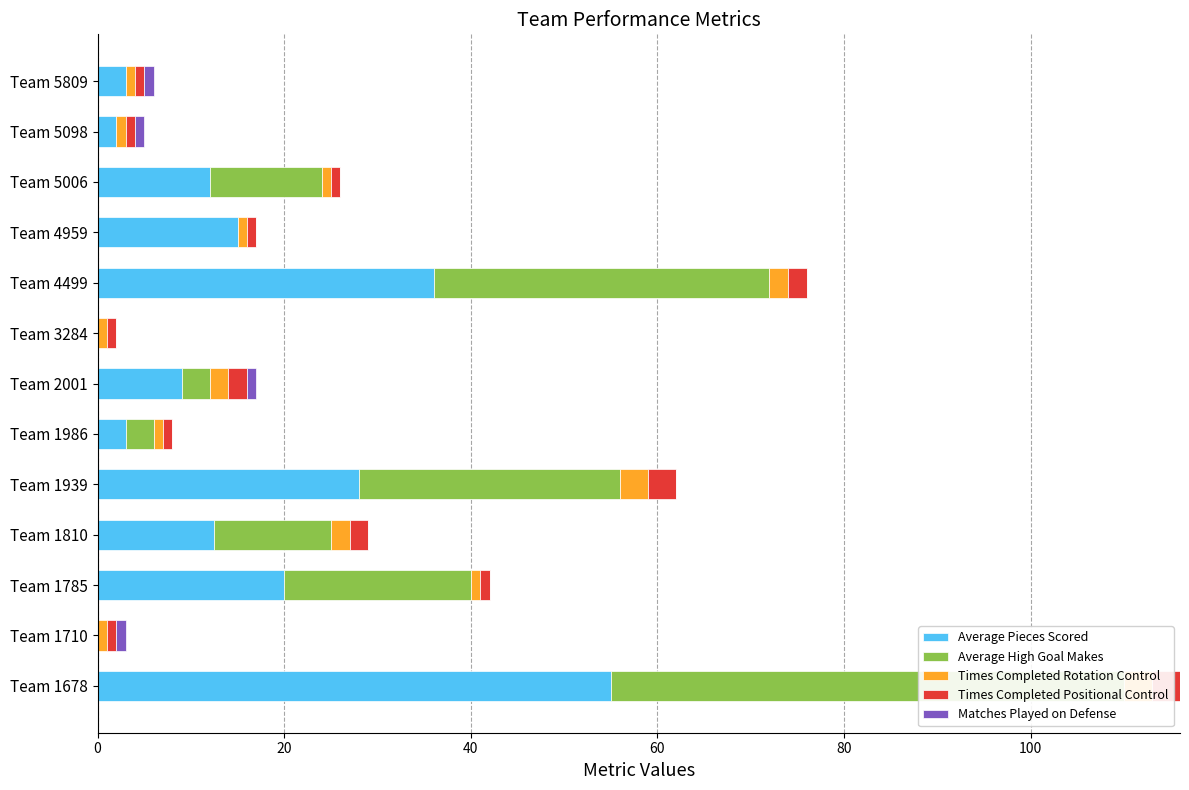

The value of Times Completed Rotation Control at Team 1810 is 1.0. True or false?

False